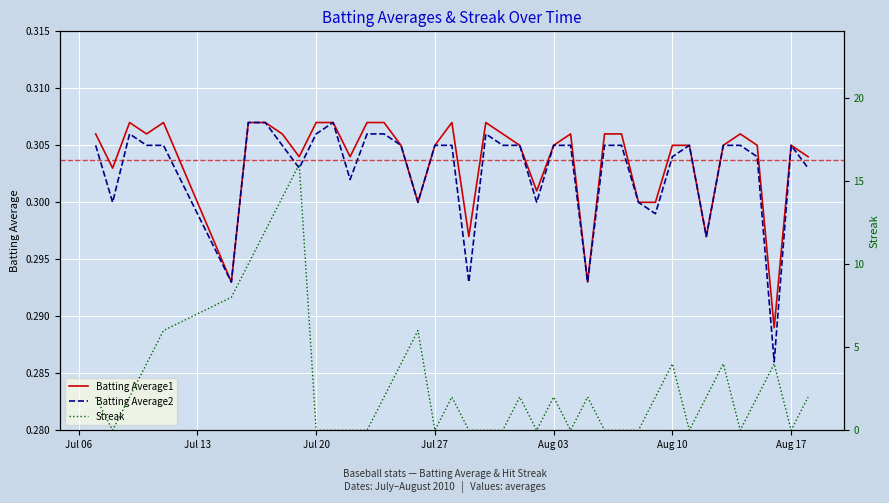

Is it true that Batting Average1 equals 0.4 at Aug 03?

False